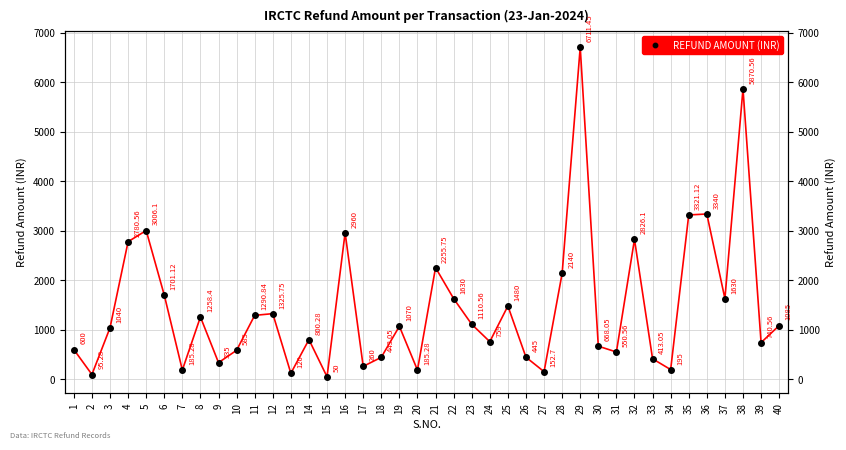

What is the difference between the values at 22 and 8?

371.6